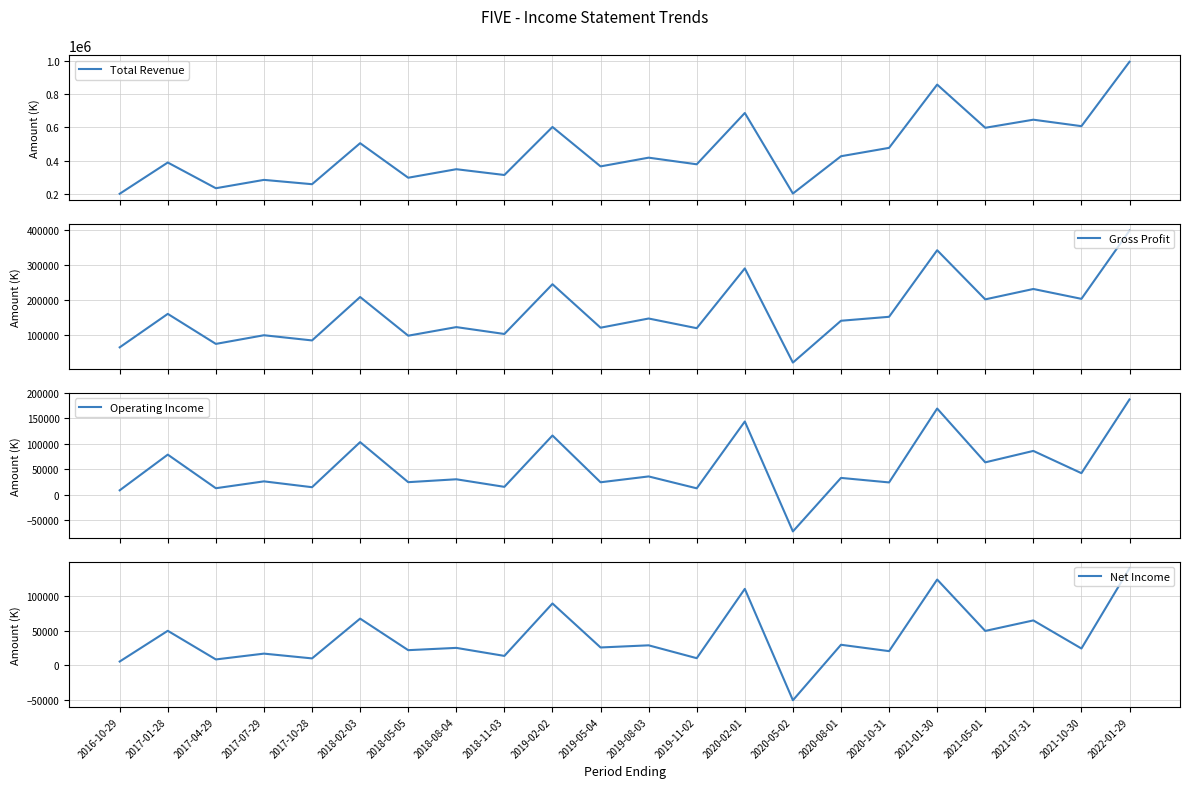

What are all the series names shown in the legend?

Total Revenue, Gross Profit, Operating Income, Net Income